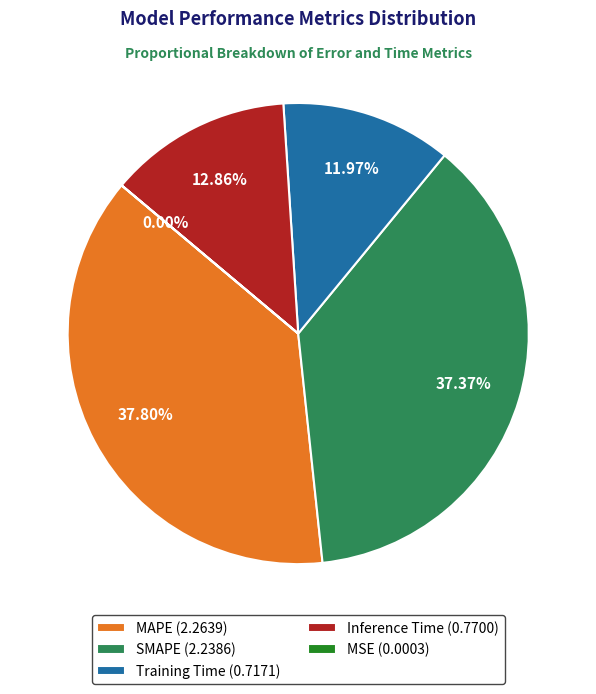

To the nearest percent, what portion does Training Time represent?

12%